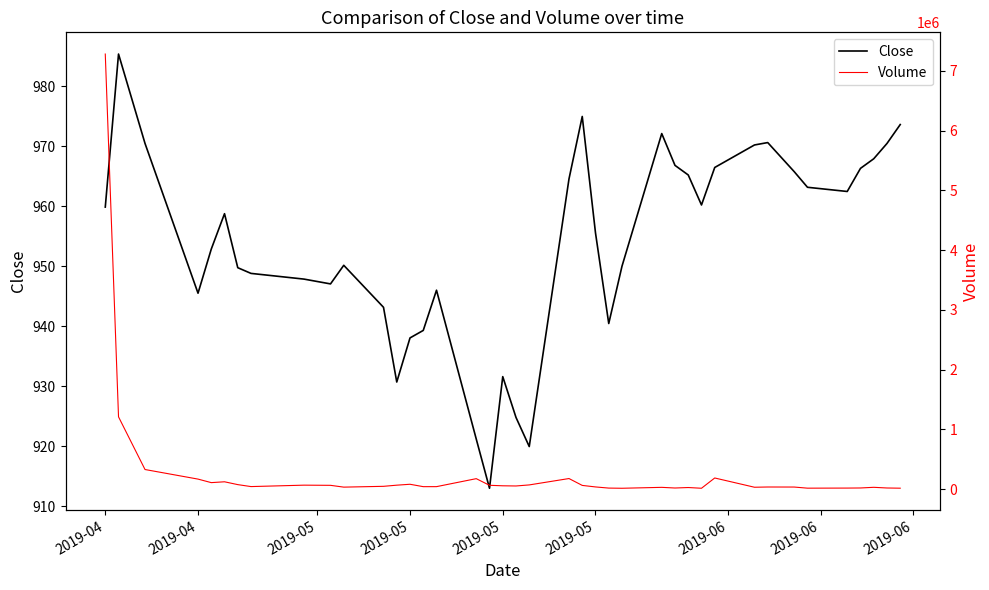

At which category is the sum across all series the highest?

2019-04